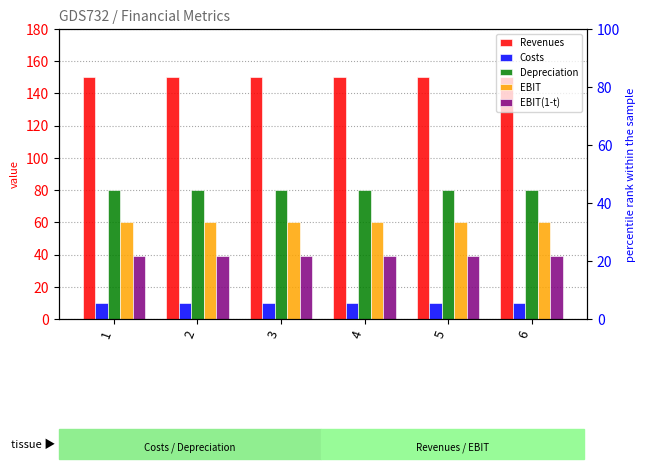

How many distinct data groups are displayed?

5